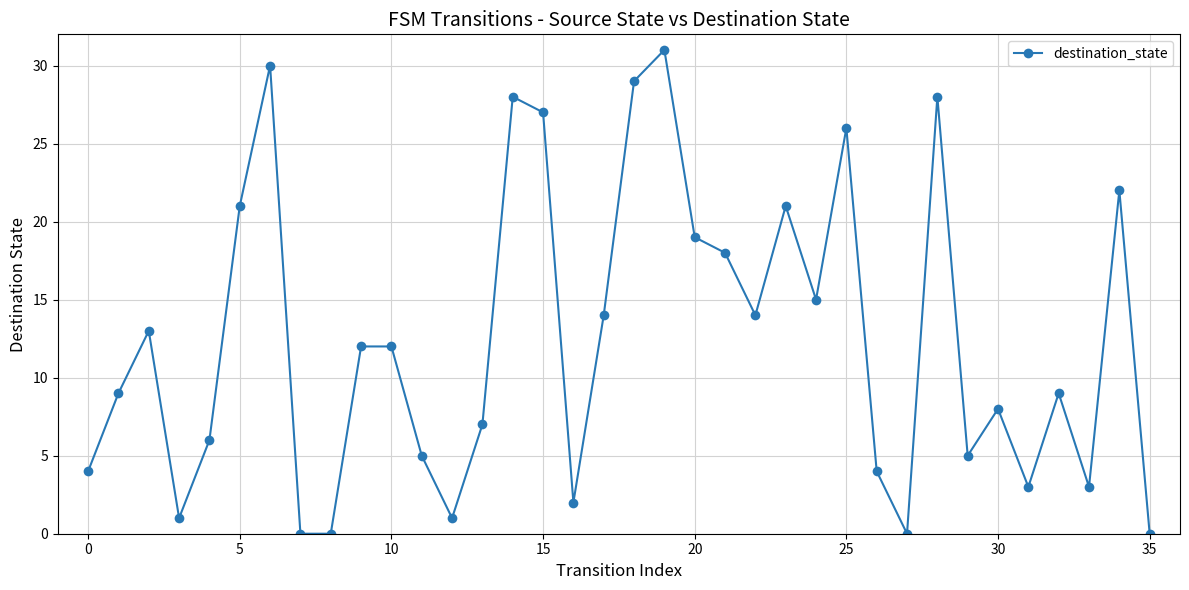

True or false: the data has more than 2 interior local peaks.

True